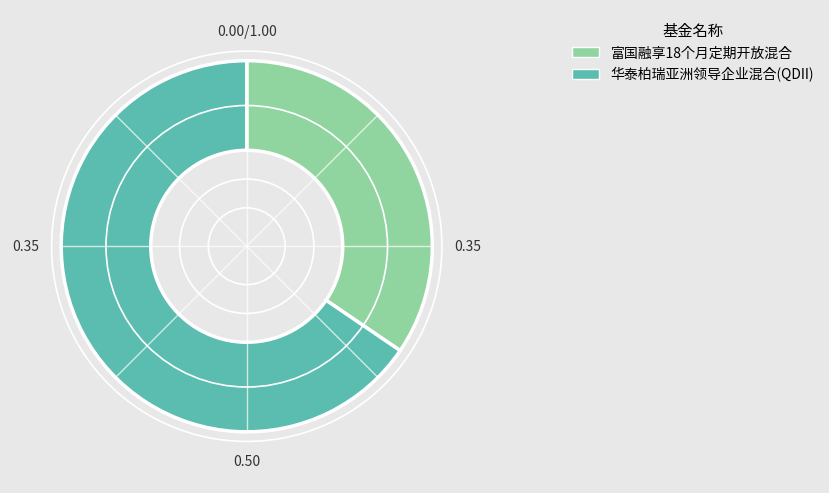

Do 富国融享18个月定期开放混合 and 华泰柏瑞亚洲领导企业混合(QDII) together represent more than half of the pie?

Yes